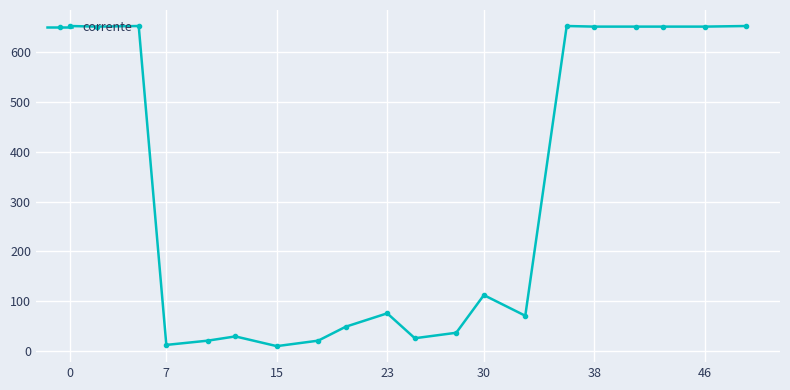

True or false: the data has more than 2 interior local peaks.

True